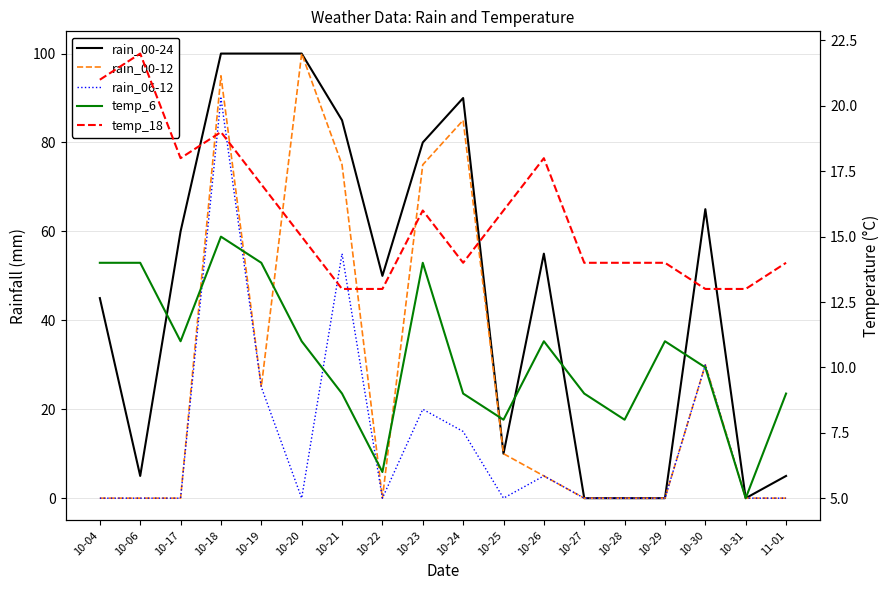

Between which two adjacent categories do temp_6 and rain_06-12 first intersect?

10-17 and 10-18